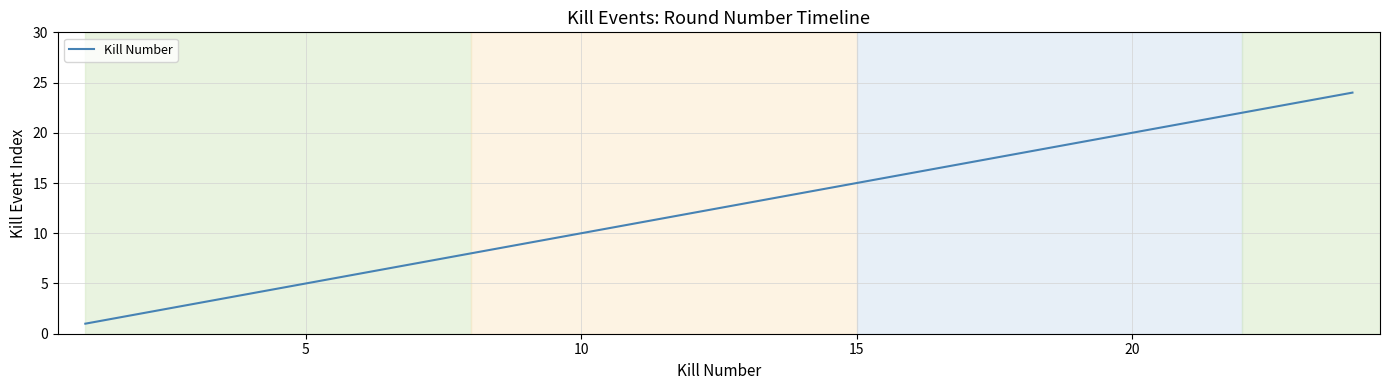

What is the greatest value displayed?

24